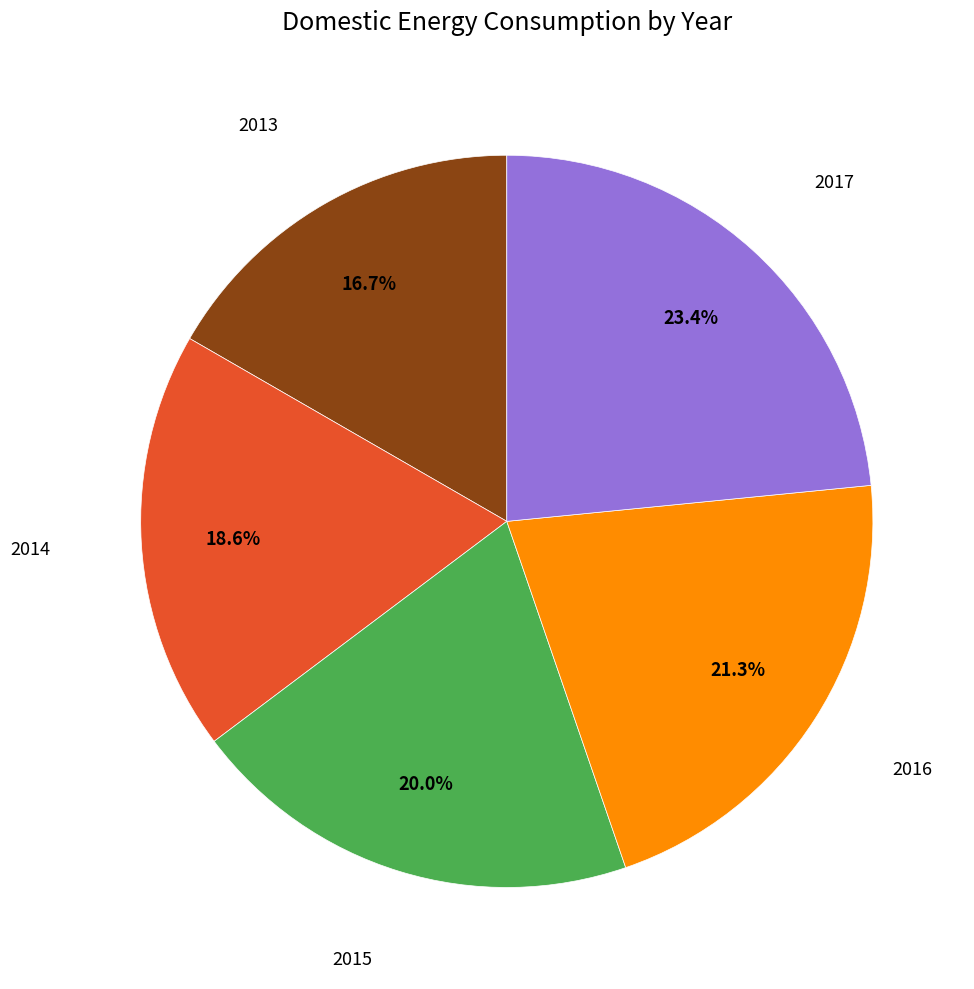

Is there a majority slice in this chart?

No